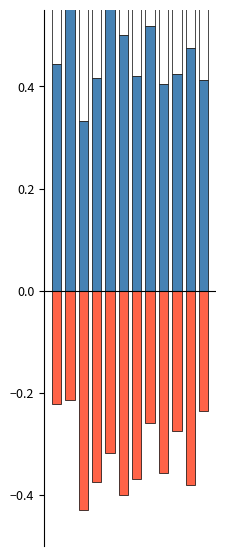

Reading right to left, list all the values displayed in this chart.

PRIMARY: 0.4	0.5	0.4	0.4	0.5	0.4	0.5	0.6	0.4	0.3	0.6	0.4
SECONDARY: -0.2	-0.4	-0.3	-0.4	-0.3	-0.4	-0.4	-0.3	-0.4	-0.4	-0.2	-0.2
OTHER: 0.4	0.1	0.3	0.2	0.2	0.2	0.1	0.1	0.2	0.2	0.2	0.3